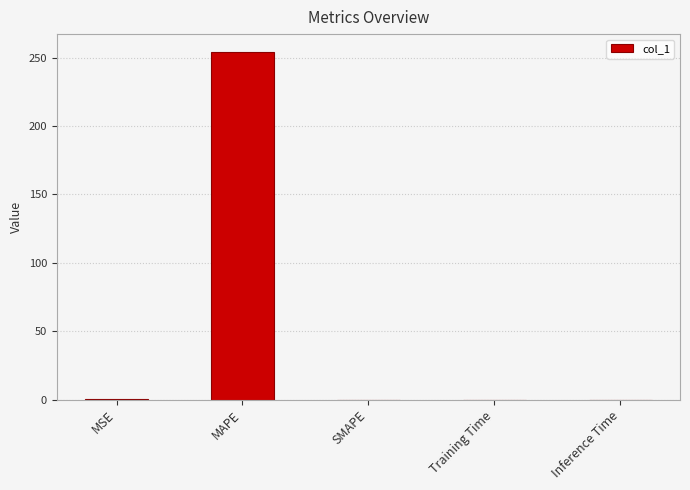

Is it true that the value at Training Time is 0.0?

True